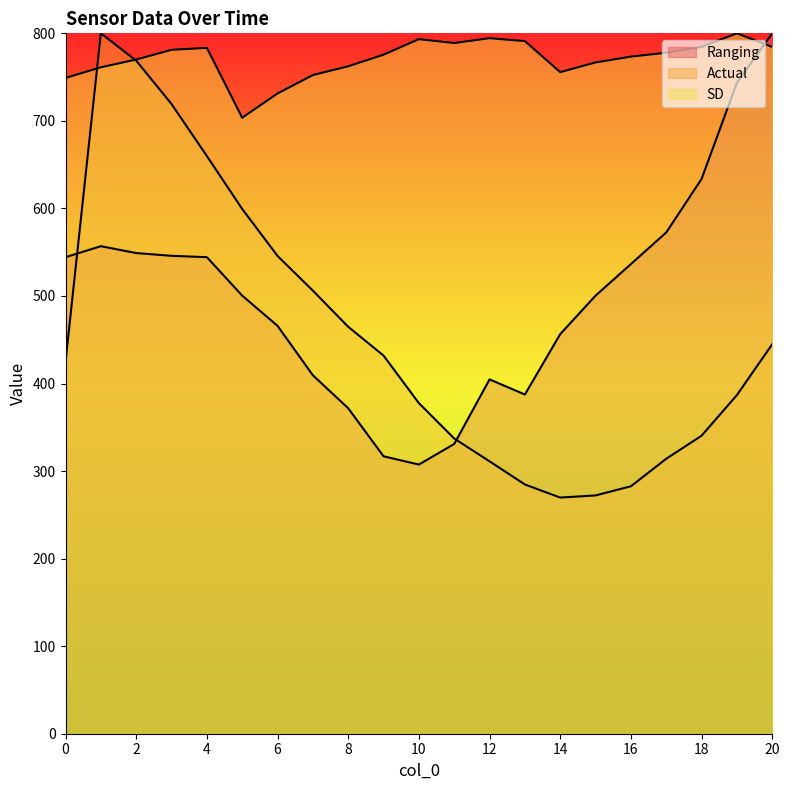

Which series ends up on top after the final intersection of Actual and Ranging?

Ranging